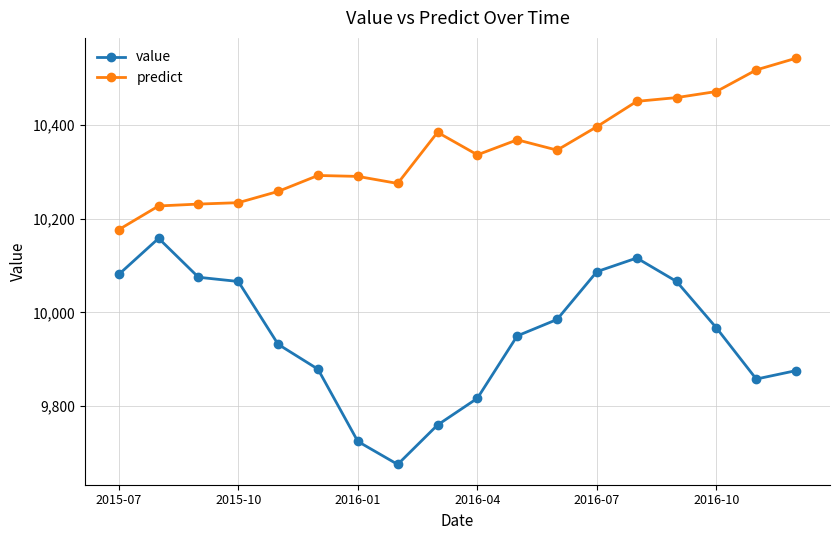

Which series has the largest range (max minus min)?

value